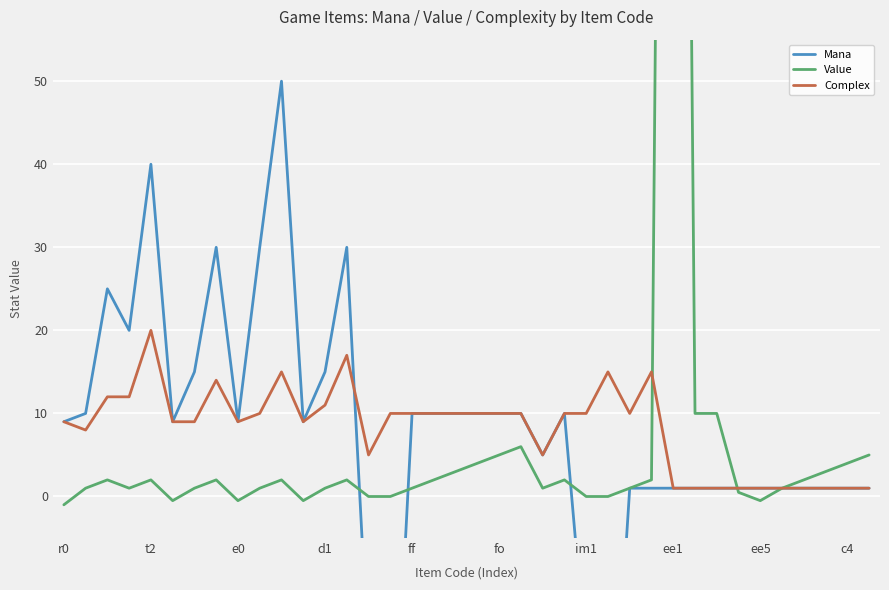

The value of Complex at r0 is 2.1. True or false?

False